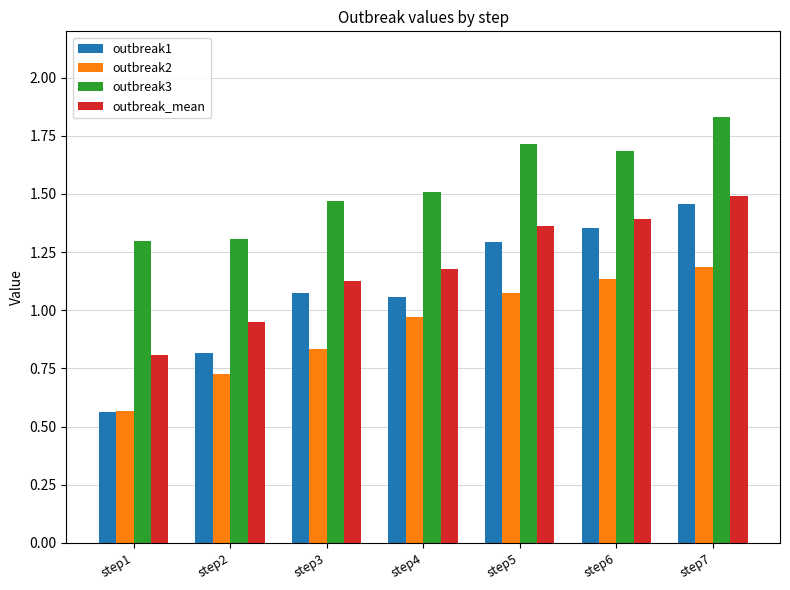

Which category has the highest value across all series?

step7